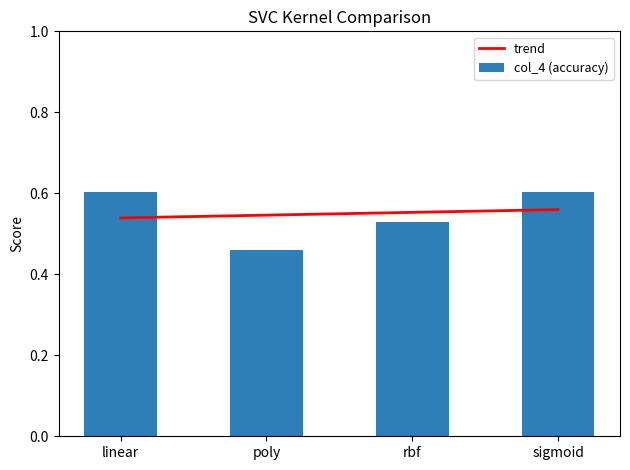

What is the sum of all col_4 (accuracy) values?

2.2